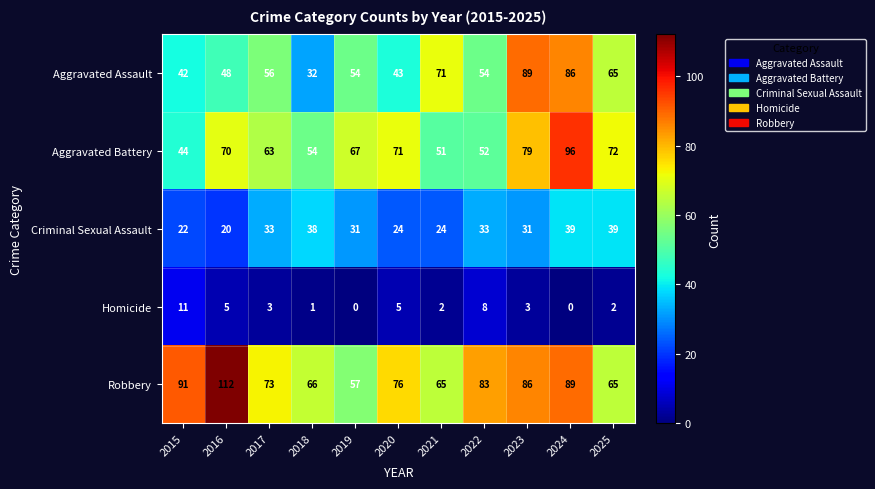

Rank the series by their maximum value, from lowest to highest.

Homicide, Criminal Sexual Assault, Aggravated Assault, Aggravated Battery, Robbery